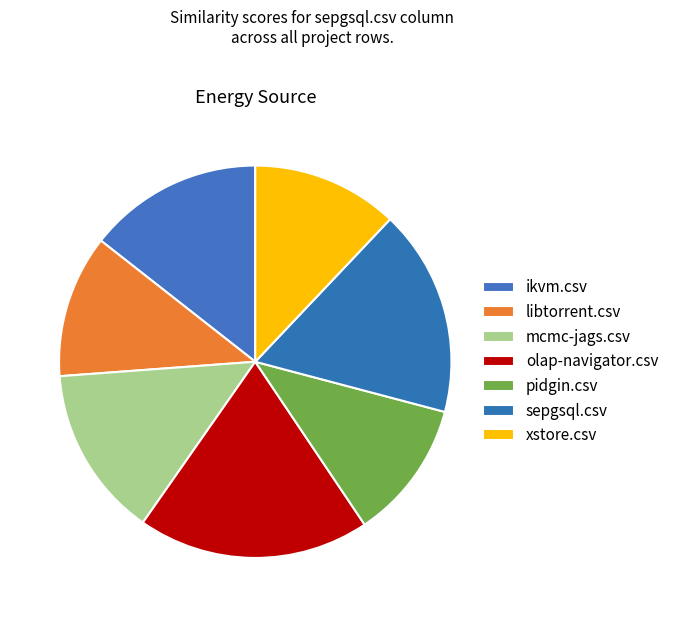

Is it true that libtorrent.csv is 12% of the pie?

True